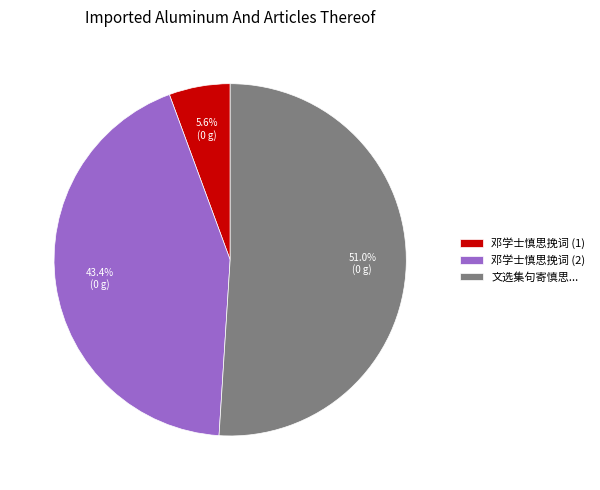

Which category accounts for the majority?

文选集句寄慎思...